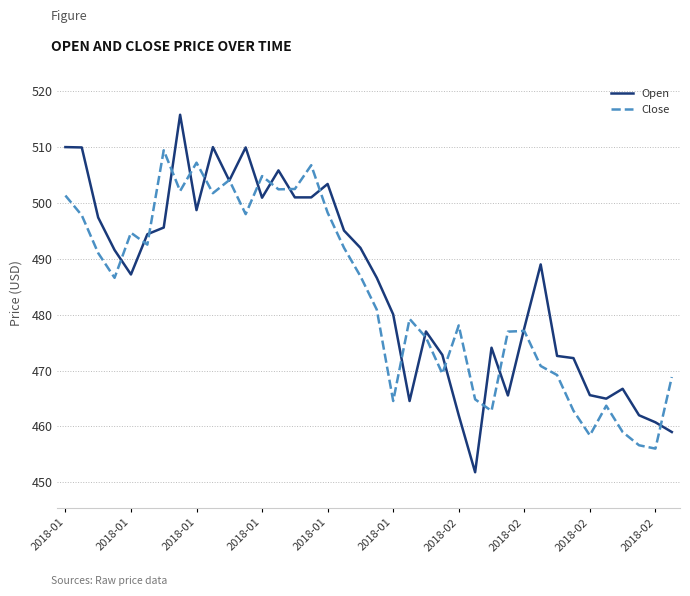

Which series has the largest range (max minus min)?

Open